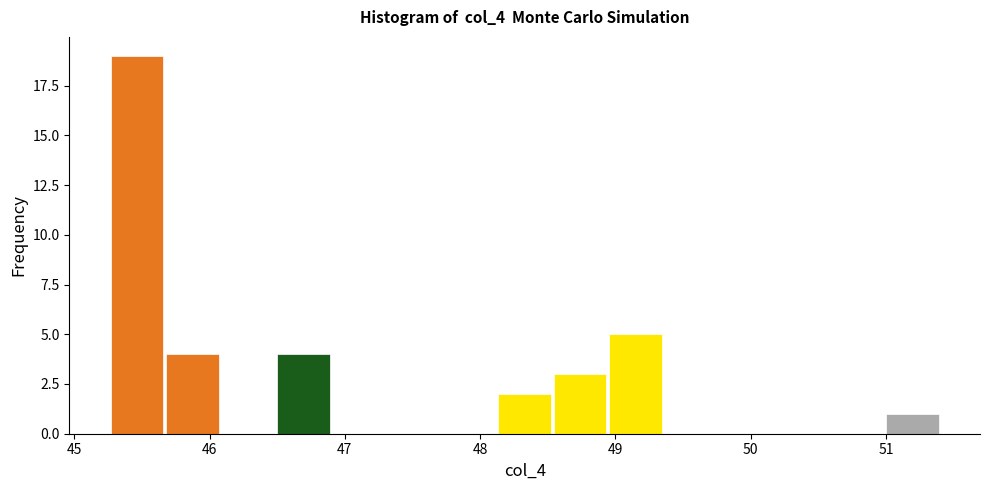

Reading left to right, list every bar in this chart as the range it spans on the x-axis followed by its height. Neither the bar edges nor the heights are printed on the chart, so give them approximately, as read against the axes.

45.3 to 45.7: 19
45.7 to 46.1: 4
46.1 to 46.5: 0
46.5 to 46.9: 4
46.9 to 47.3: 0
47.3 to 47.7: 0
47.7 to 48.1: 0
48.1 to 48.5: 2
48.5 to 48.9: 3
48.9 to 49.4: 5
49.4 to 49.8: 0
49.8 to 50.2: 0
50.2 to 50.6: 0
50.6 to 51.0: 0
51.0 to 51.4: 1